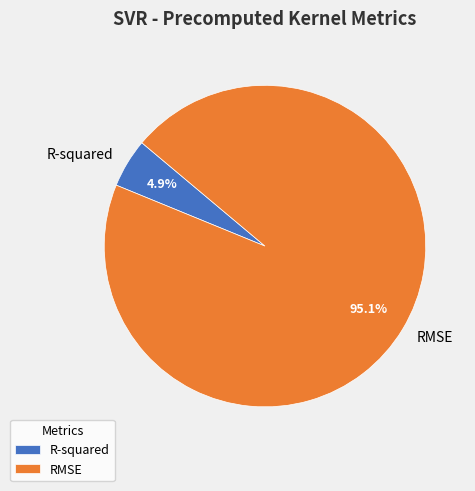

Between R-squared and RMSE, which is larger?

RMSE